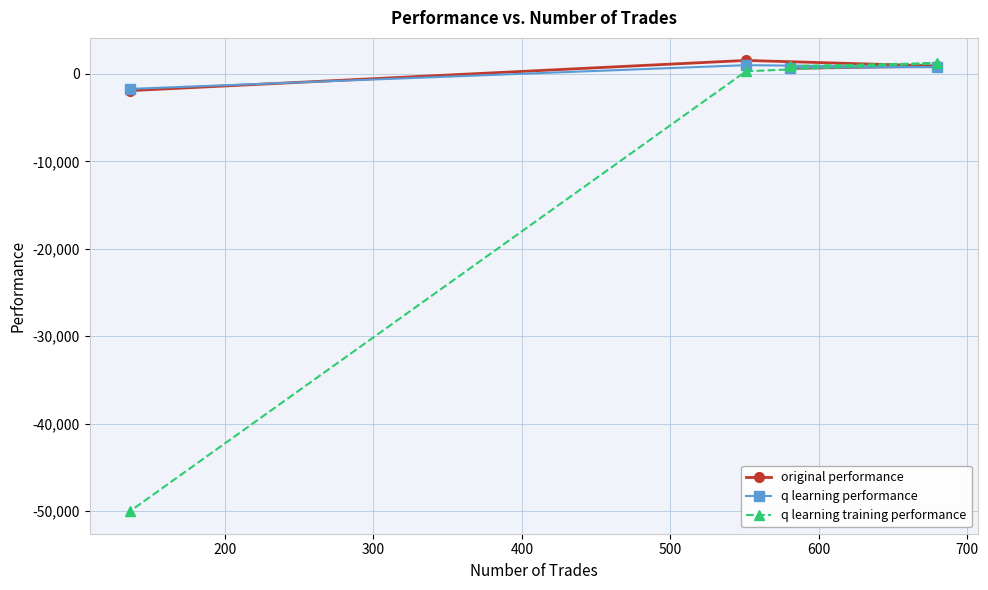

Which series has the largest range (max minus min)?

q learning training performance